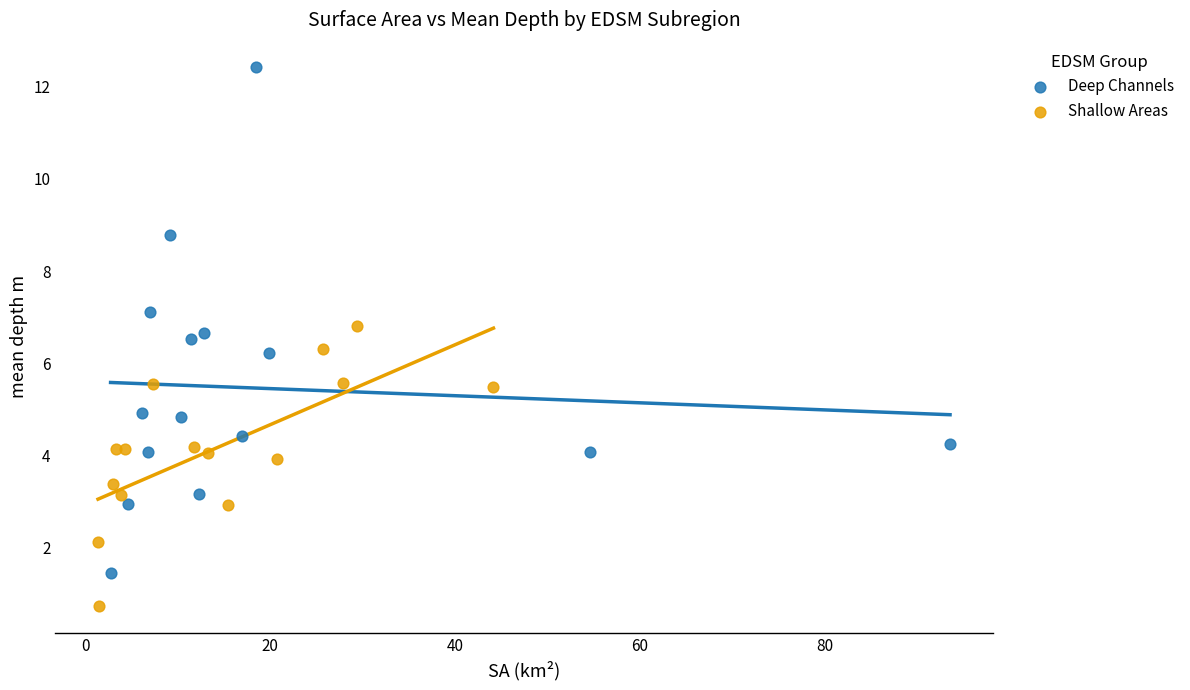

Which series has the largest Y range (max minus min)?

Deep Channels